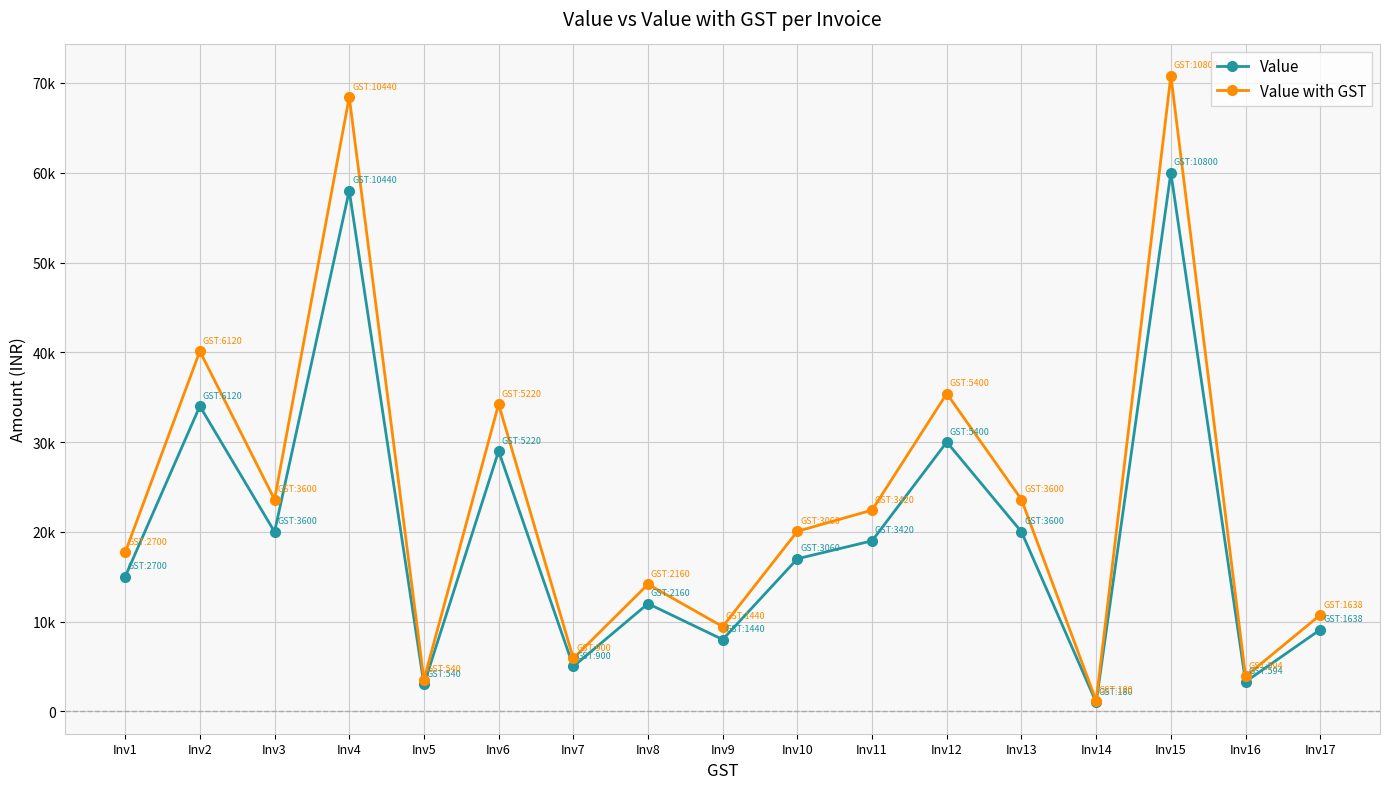

Reading right to left, what are all the values shown in this chart?

Value: Inv17=9100	Inv16=3300	Inv15=60000	Inv14=1000	Inv13=20000	Inv12=30000	Inv11=19000	Inv10=17000	Inv9=8000	Inv8=12000	Inv7=5000	Inv6=29000	Inv5=3000	Inv4=58000	Inv3=20000	Inv2=34000	Inv1=15000
Value with GST: Inv17=10738	Inv16=3894	Inv15=70800	Inv14=1180	Inv13=23600	Inv12=35400	Inv11=22420	Inv10=20060	Inv9=9440	Inv8=14160	Inv7=5900	Inv6=34220	Inv5=3540	Inv4=68440	Inv3=23600	Inv2=40120	Inv1=17700